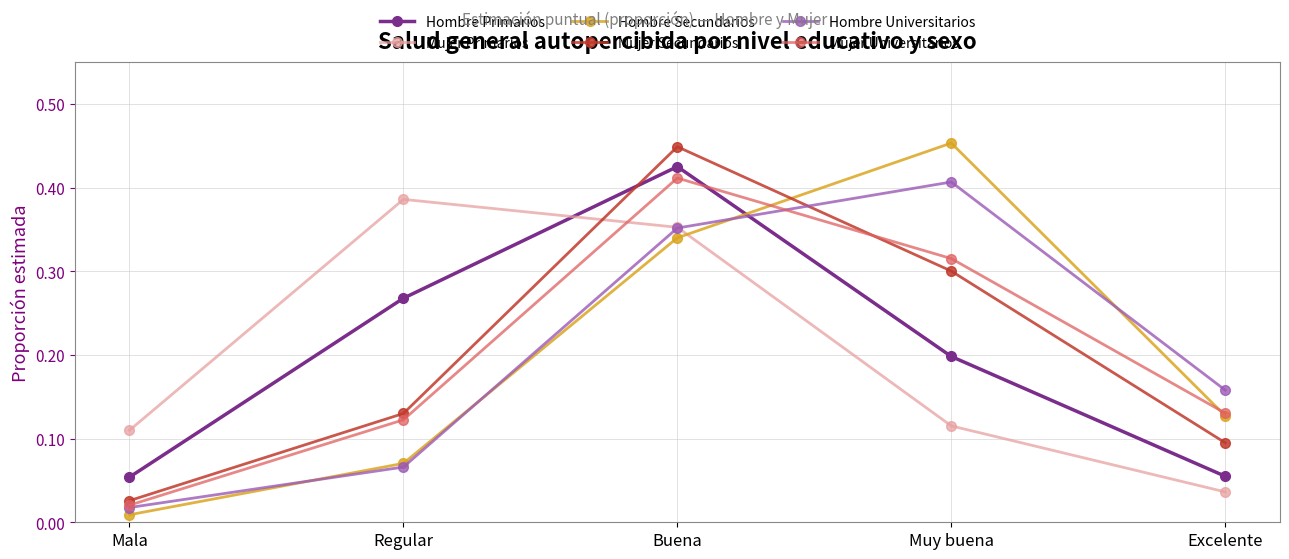

How many categories are shown in the chart?

5